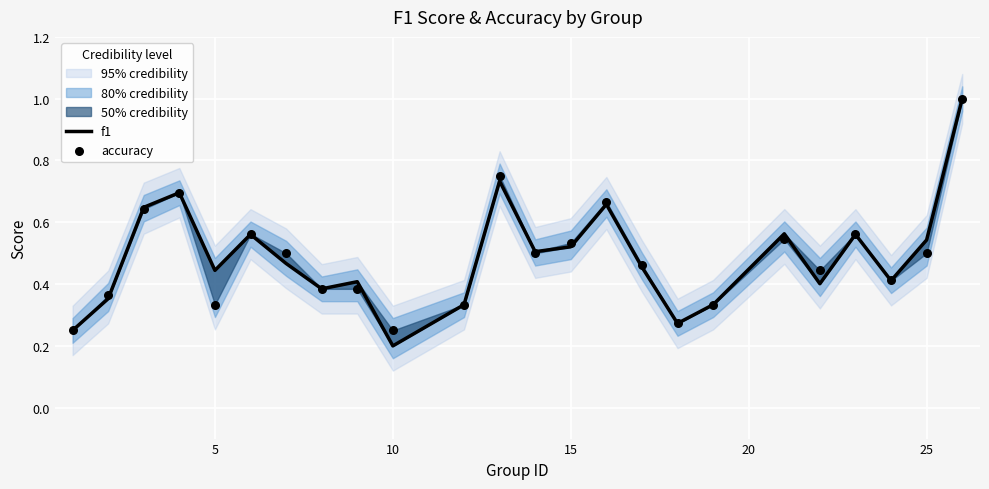

Which series has the widest spread of Y values?

f1